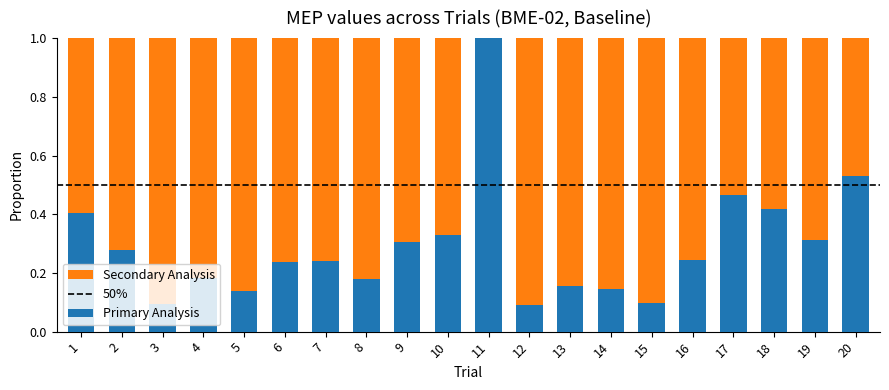

What is the total value across all series at 1?

1.0